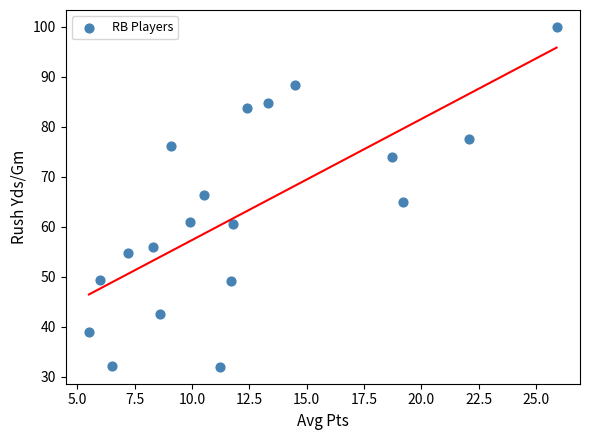

What is the range of X values (max minus min)?

20.4